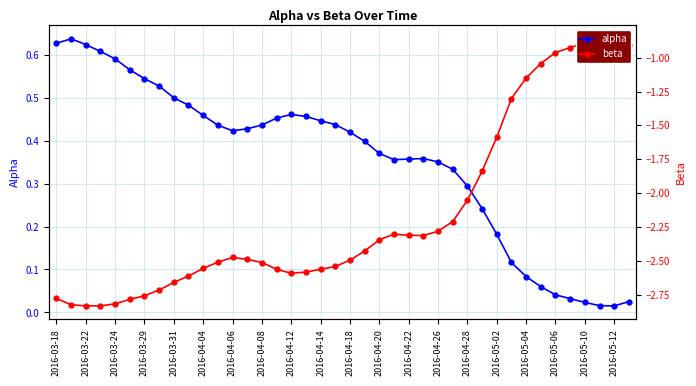

Is it true that alpha equals 0.0 at 2016-05-10?

False